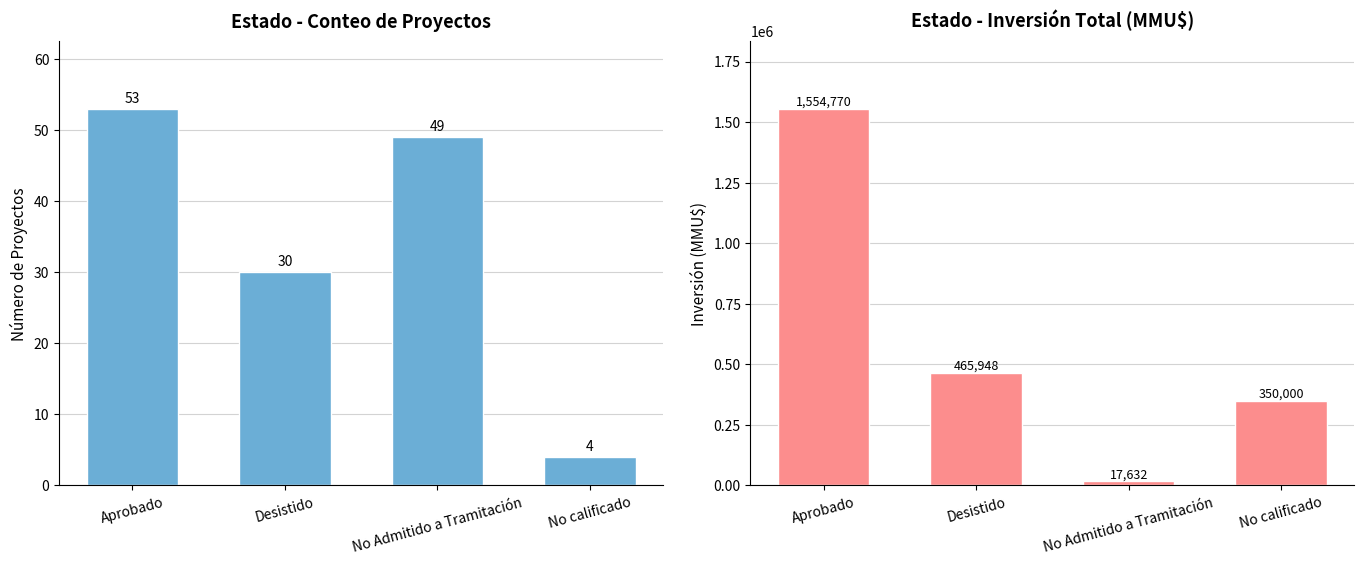

What is the highest value of the Conteo series?

53.0